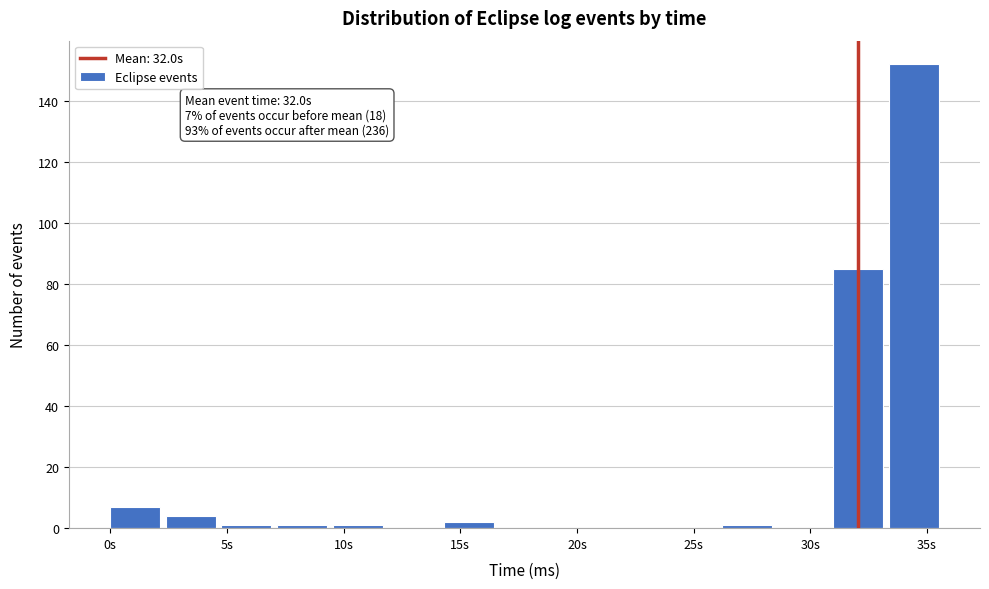

Over which range of the x-axis is the bar tallest?

33.5 to 35.5